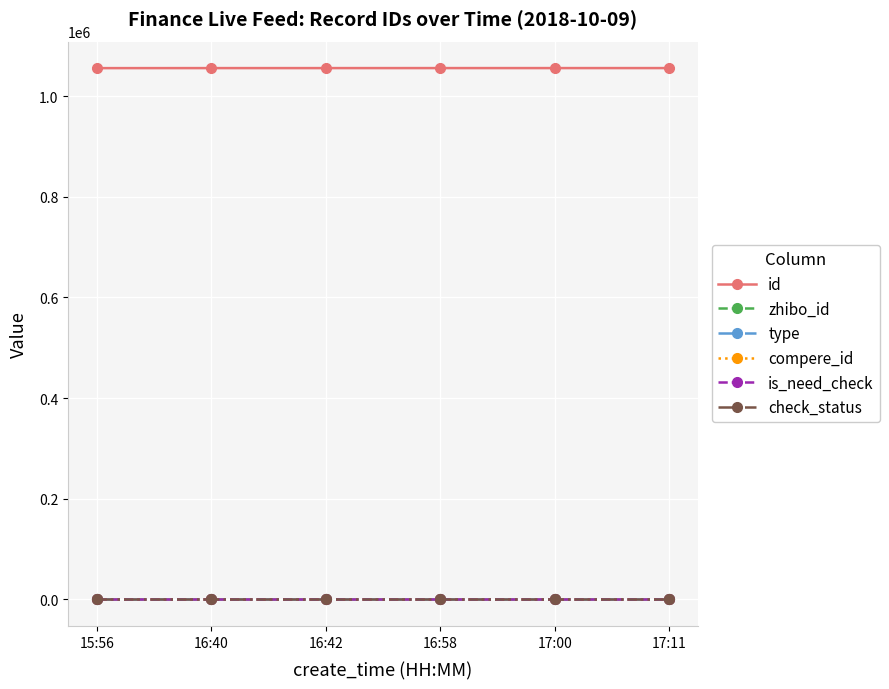

Is this an area chart (filled region under the line)?

No